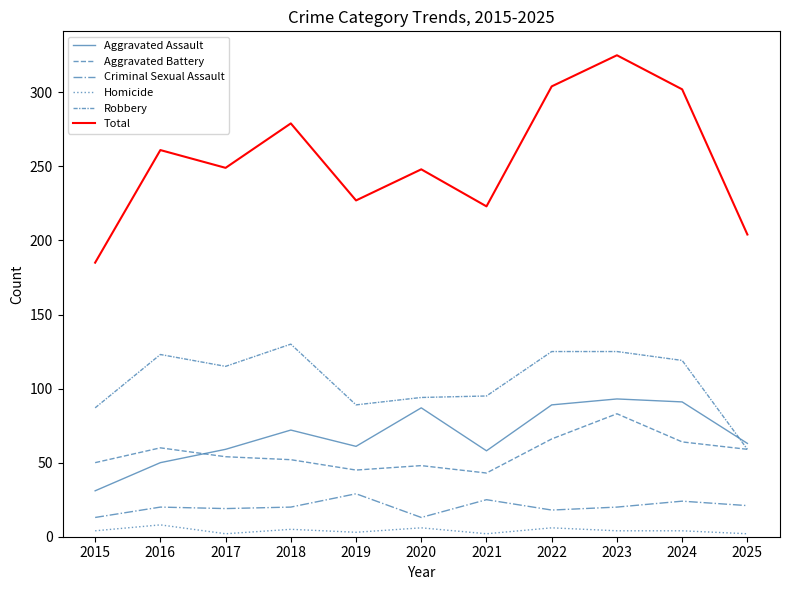

At which category is the sum across all series the highest?

2023